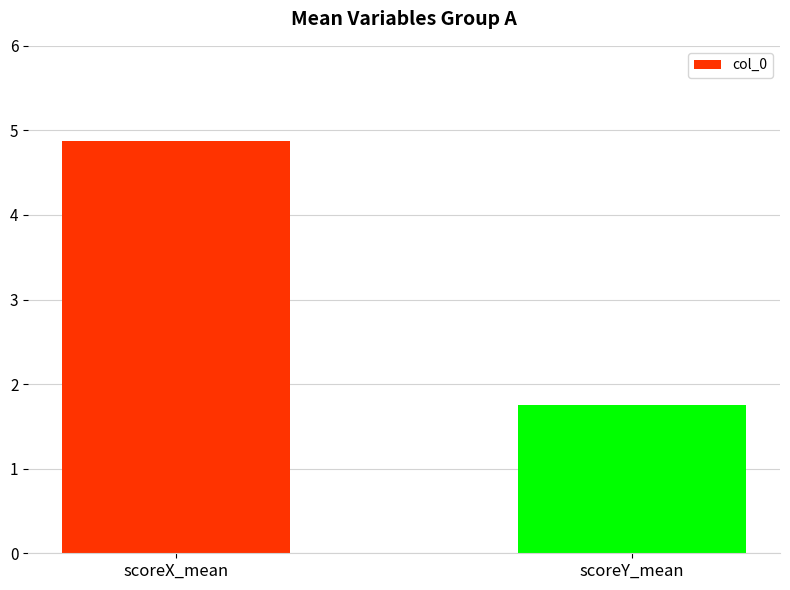

Count the number of data series in this chart.

1